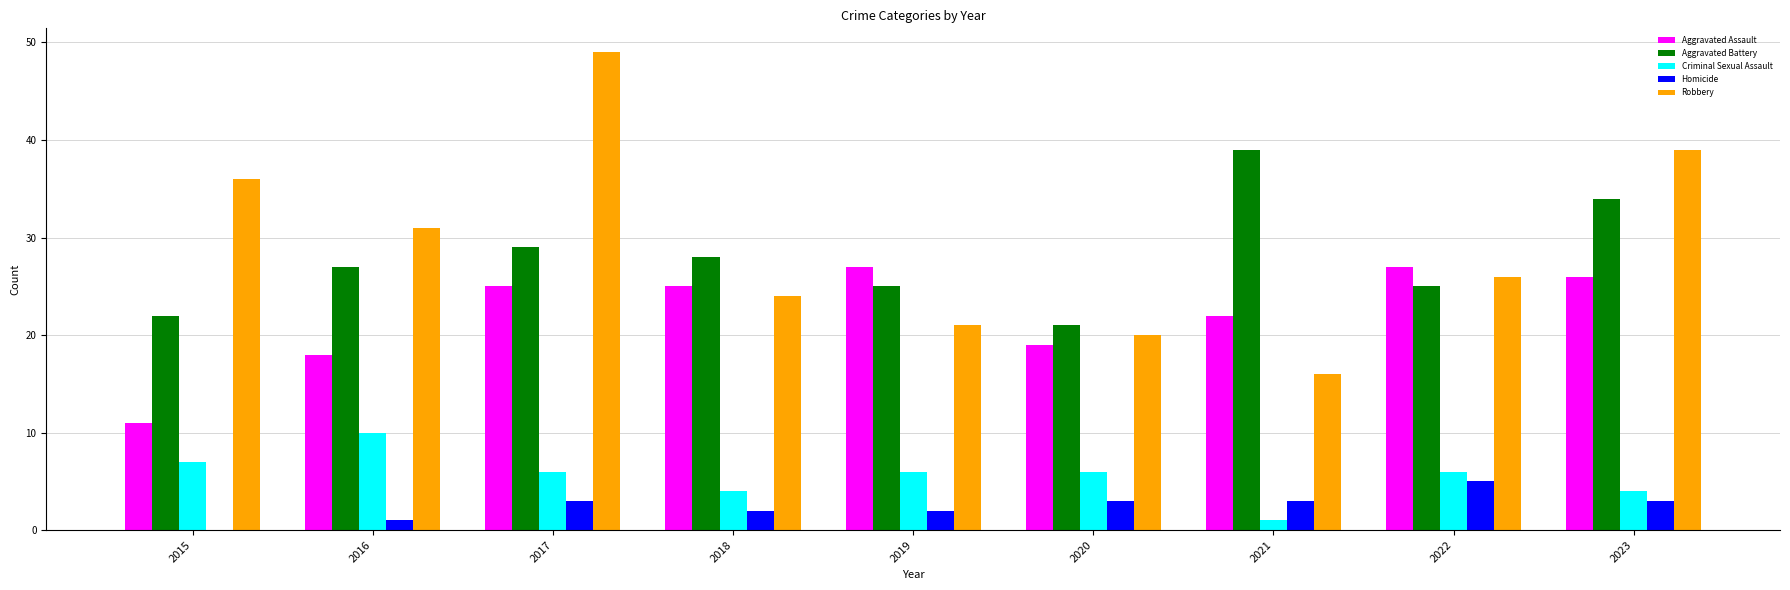

At which category does the chart reach its peak across all series?

2017